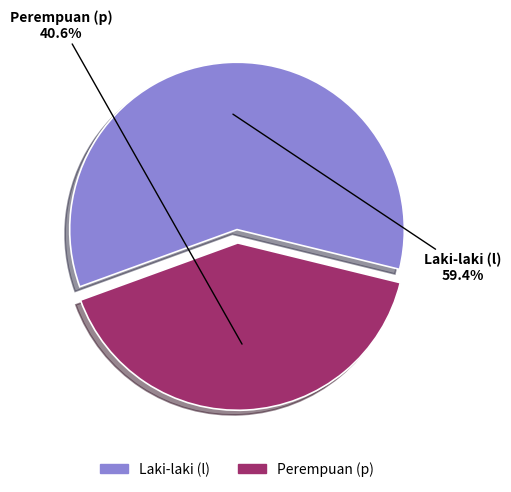

Is there a majority slice in this chart?

Yes